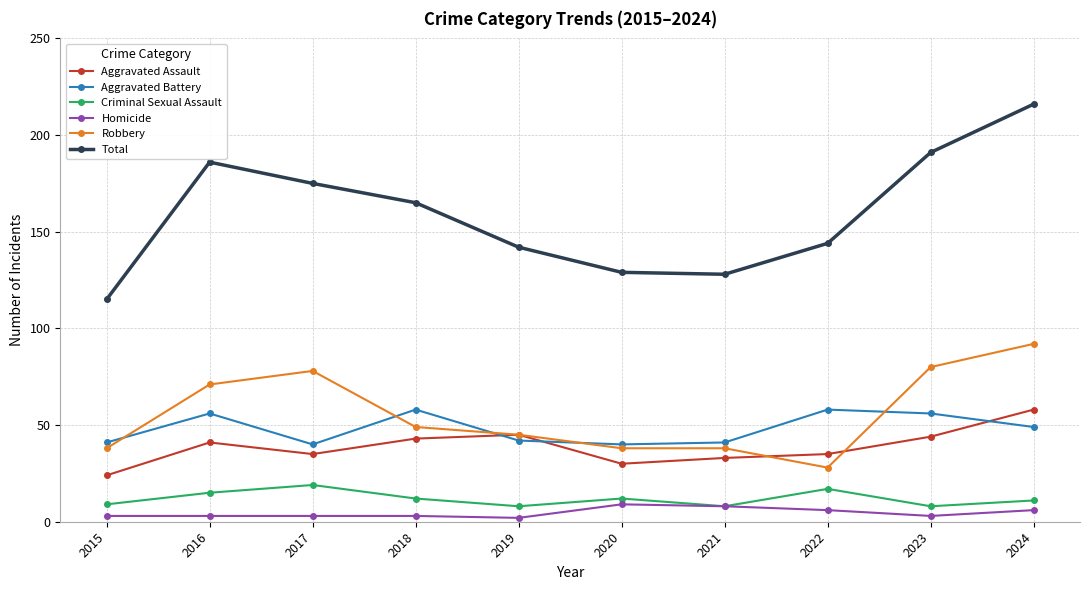

Rank the series at 2018 from lowest to highest value.

Homicide, Criminal Sexual Assault, Aggravated Assault, Robbery, Aggravated Battery, Total